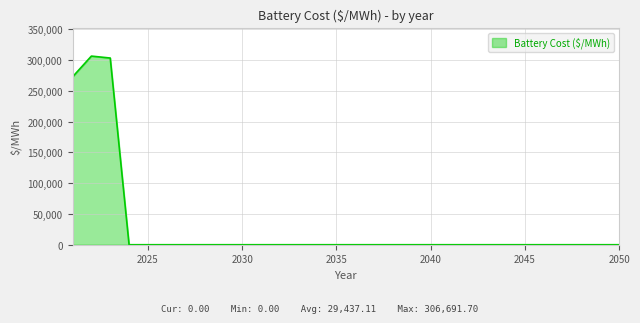

What is the greatest value displayed?

306691.7